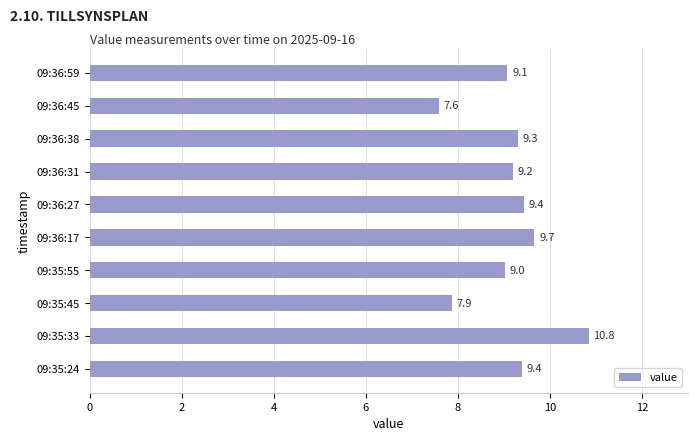

Approximately how many times larger is the value at 09:36:31 compared to 09:36:27?

1.0